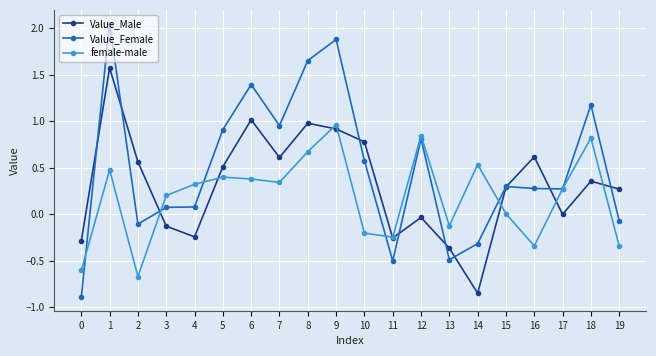

Which series changed the most between 0 and 17?

Value_Female